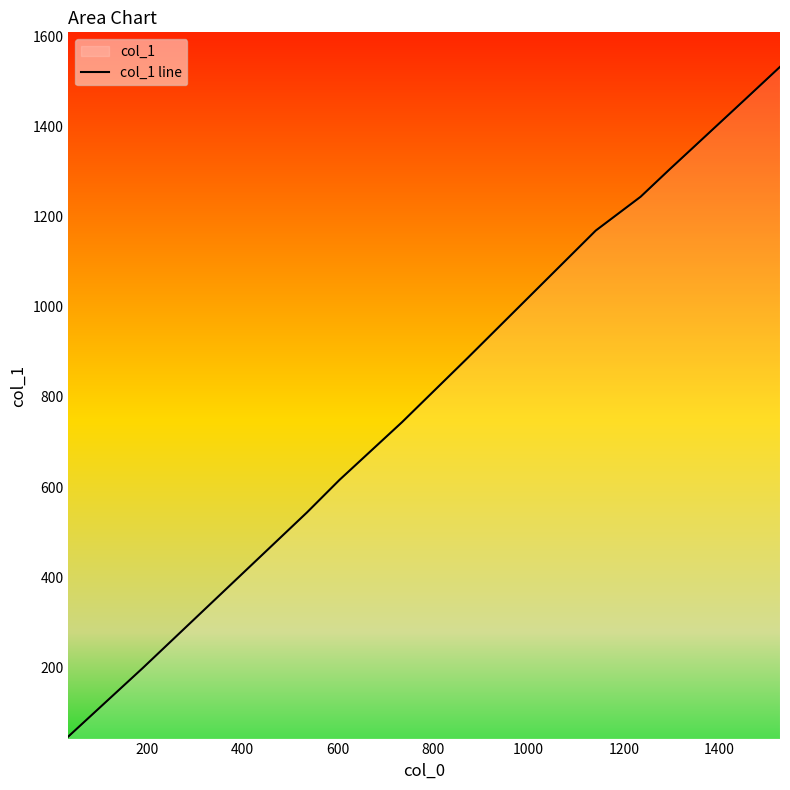

What is the value of the 12th point from the left?

1532